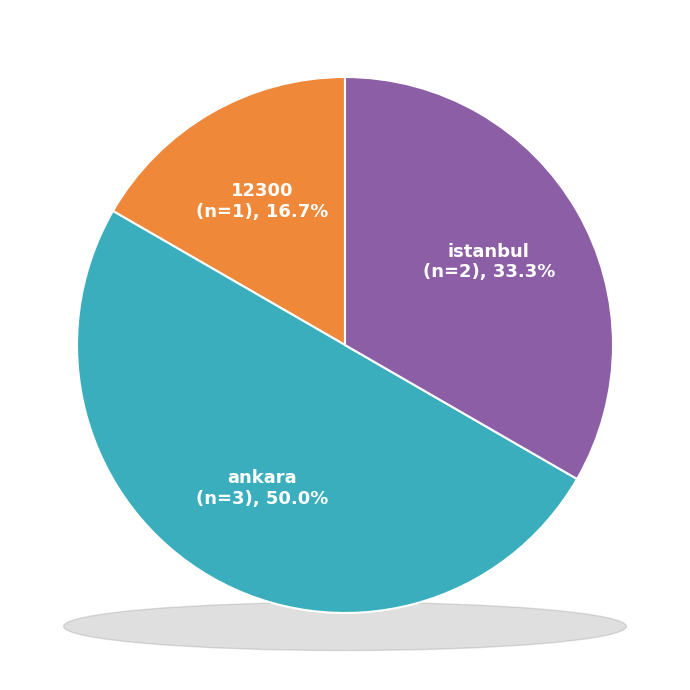

Which slice is the smallest?

12300